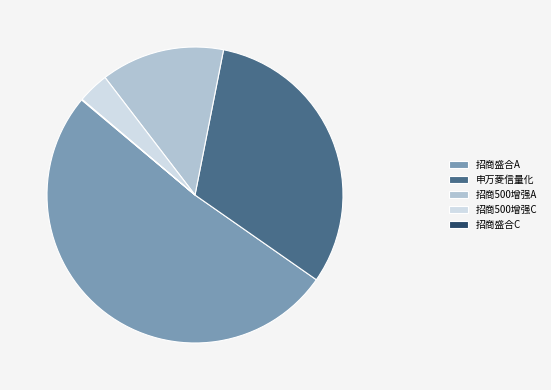

Which slice is the largest?

招商盛合A